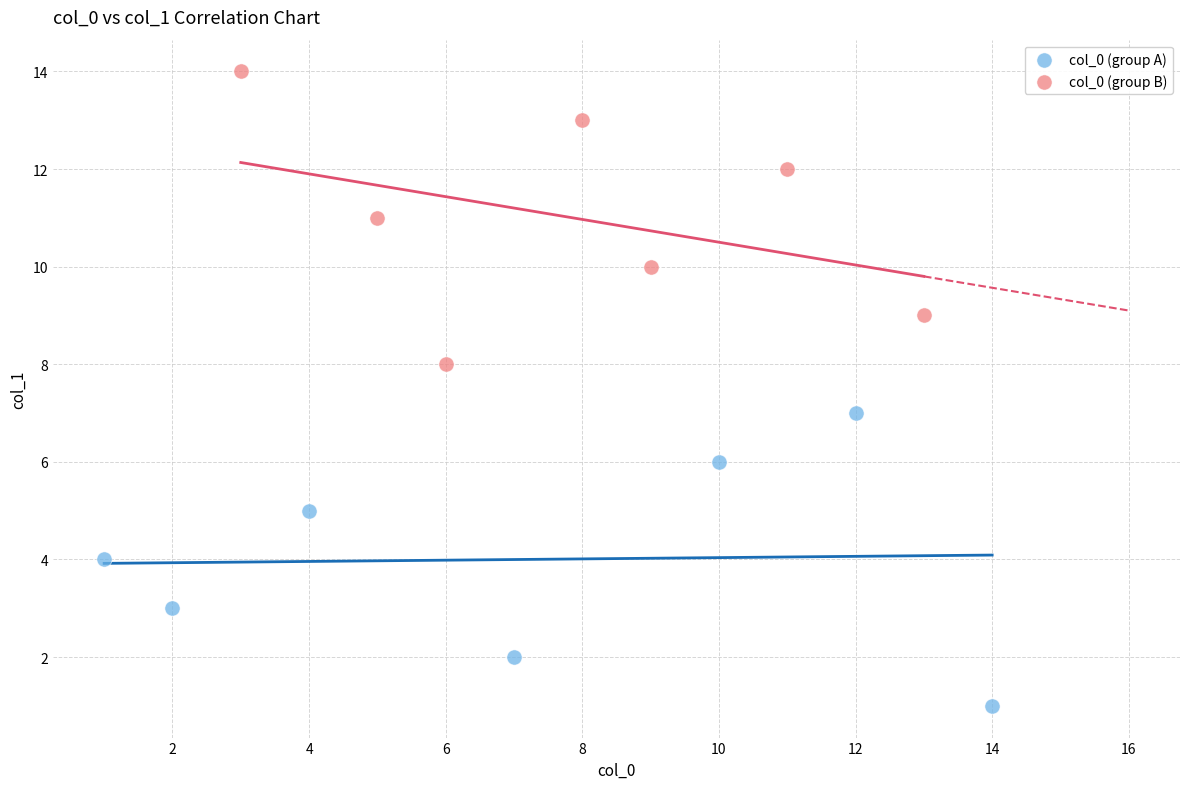

Which series contains the highest Y value?

col_0 (group B)